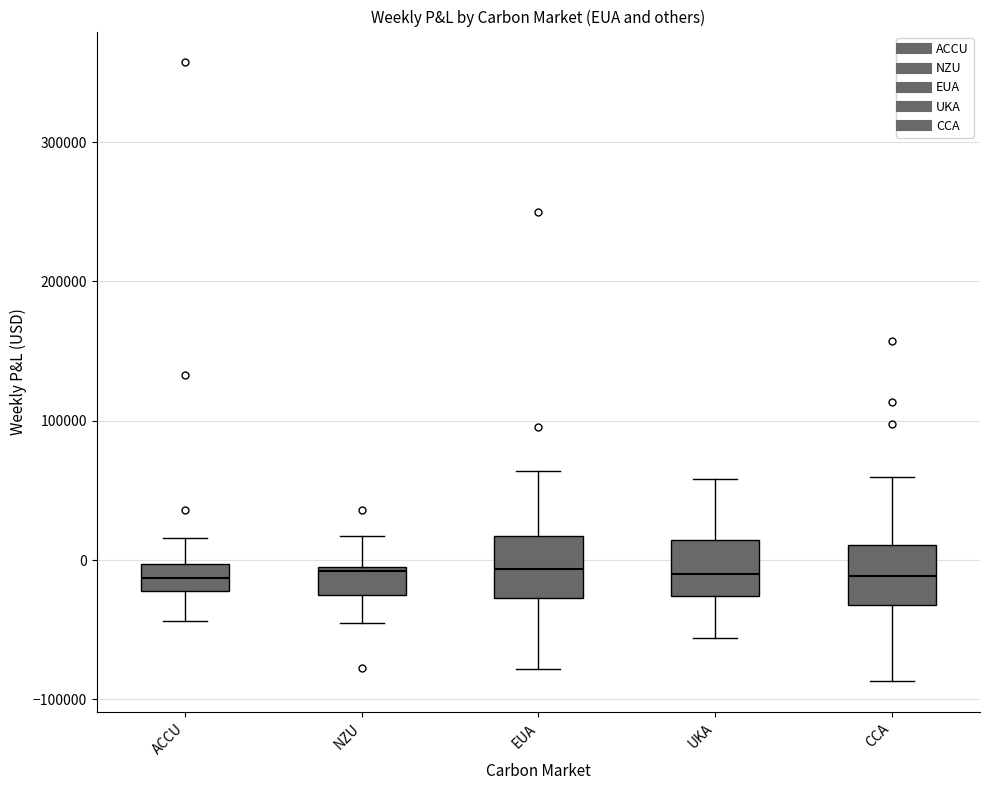

Where is the upper edge of the box for ACCU on the y-axis? The values are not printed on the chart, so give them approximately, as read against the axis.

0